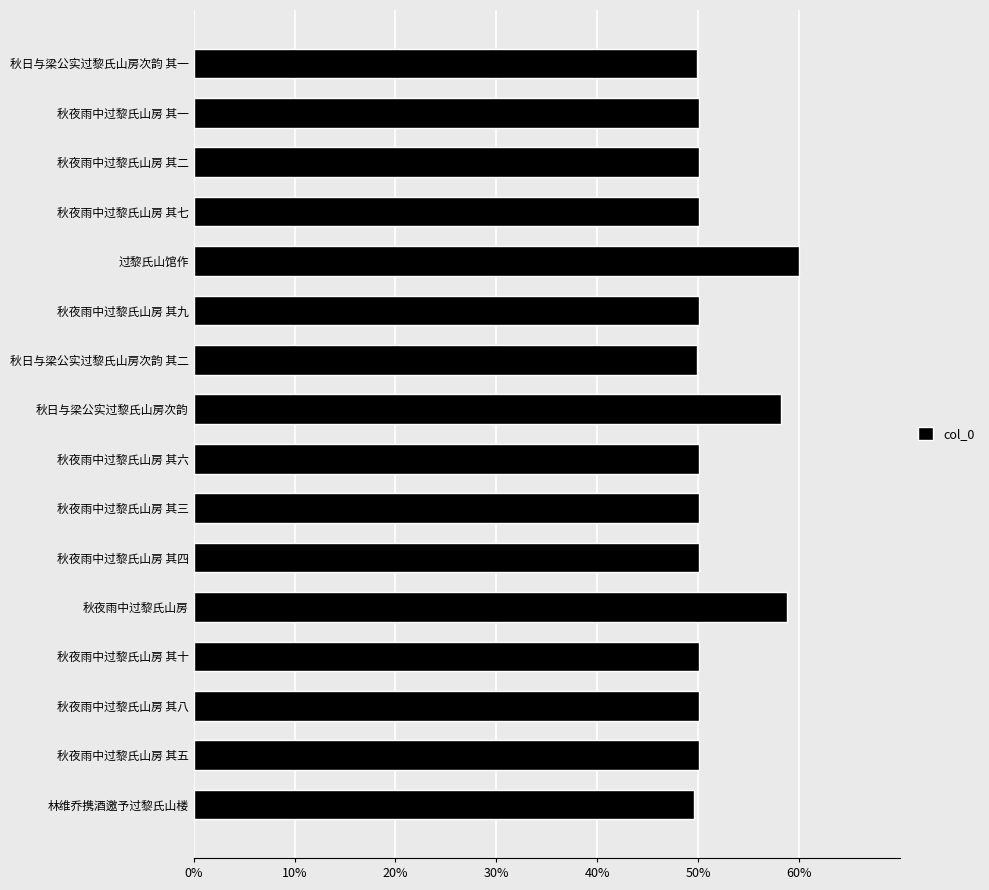

The chart shows a value of 50.1 at 秋夜雨中过黎氏山房 其九. True or false?

True